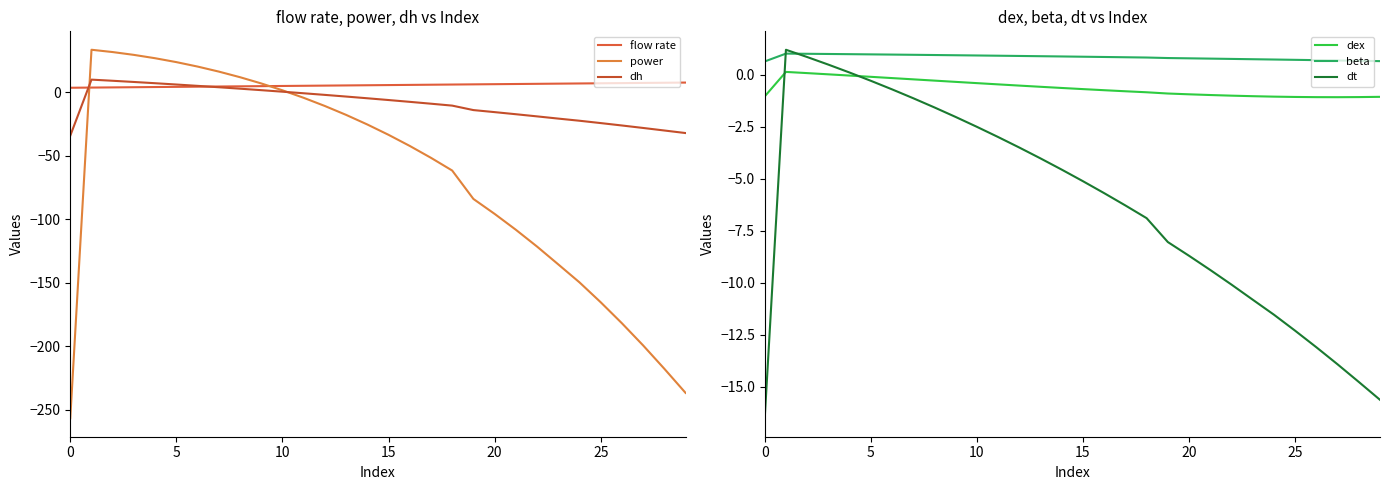

What is the maximum value for power?

33.3